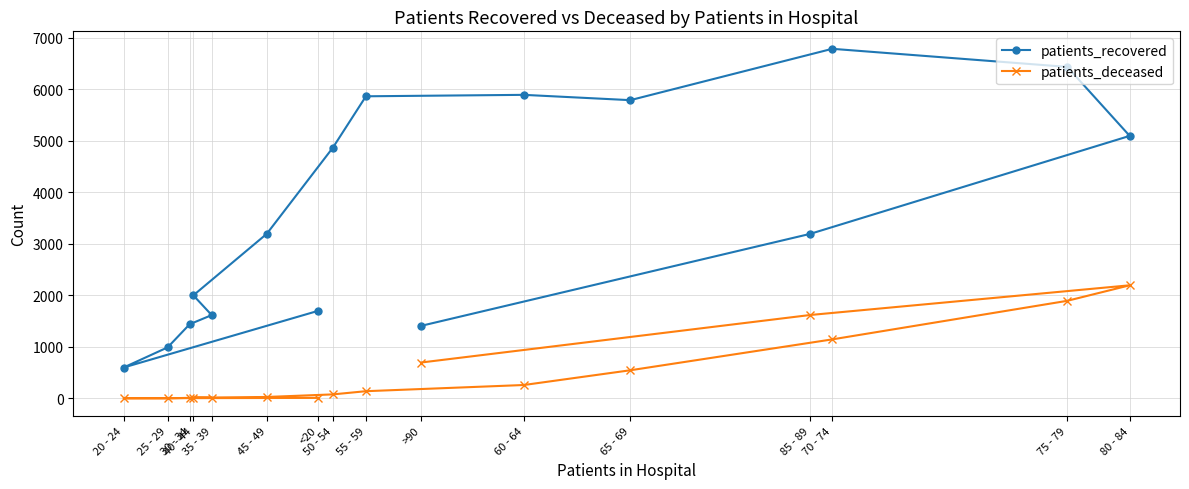

At which category is the sum across all series the highest?

75 - 79